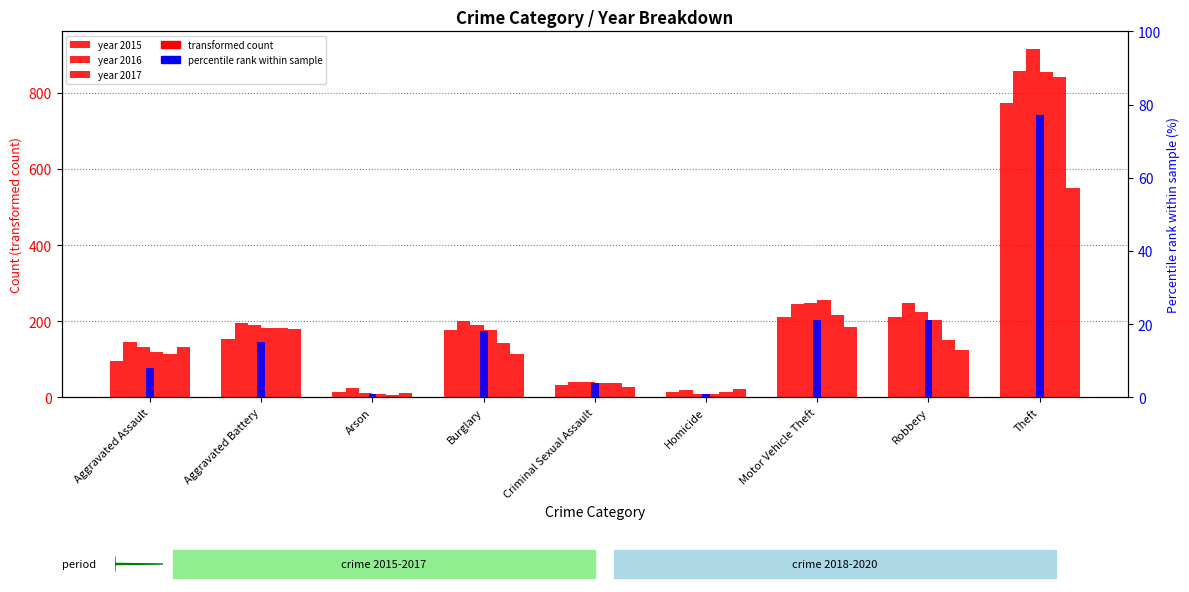

Rank the categories by value from lowest to highest.

Arson, Homicide, Criminal Sexual Assault, Aggravated Assault, Aggravated Battery, Burglary, Motor Vehicle Theft, Robbery, Theft